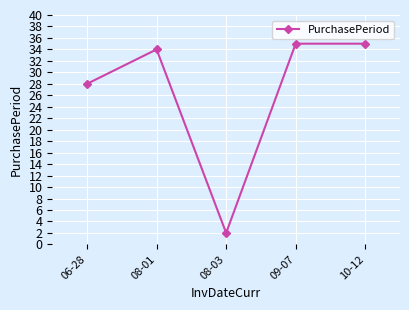

How many distinct data groups are displayed?

1